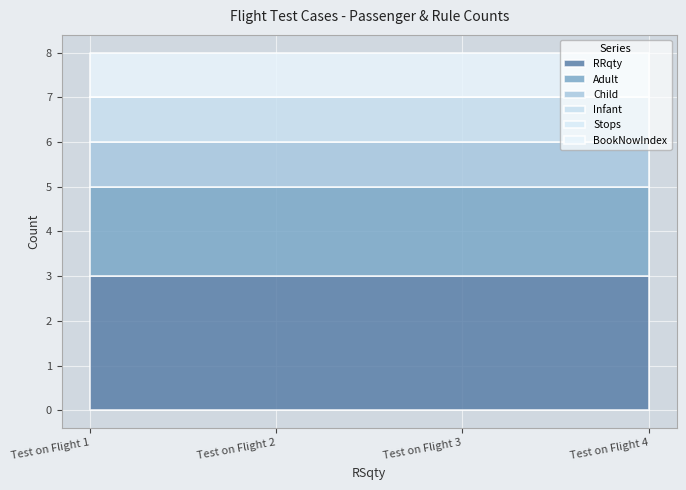

Reading left to right, transcribe all the data shown in this chart.

RRqty: 3	3	3	3
Adult: 2	2	2	2
Child: 1	1	1	1
Infant: 1	1	1	1
Stops: 0	0	0	0
BookNowIndex: 1	1	1	1